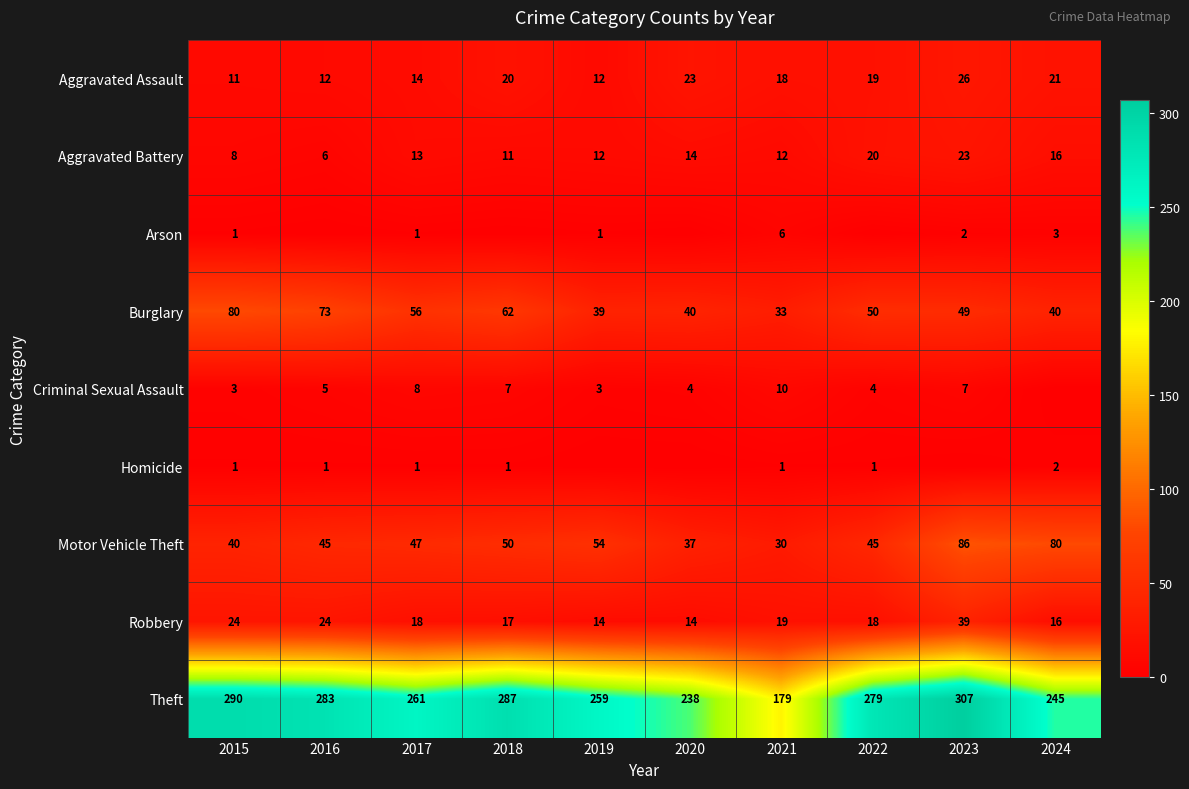

What is the total value across all series at 2022?

436